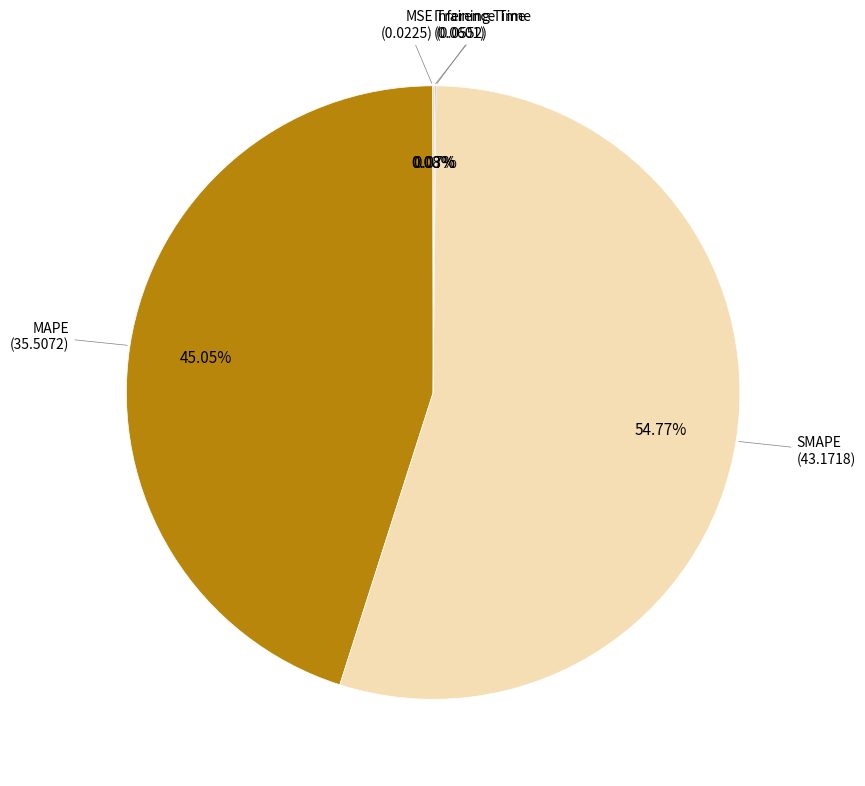

Do SMAPE and MAPE together represent more than half of the pie?

Yes